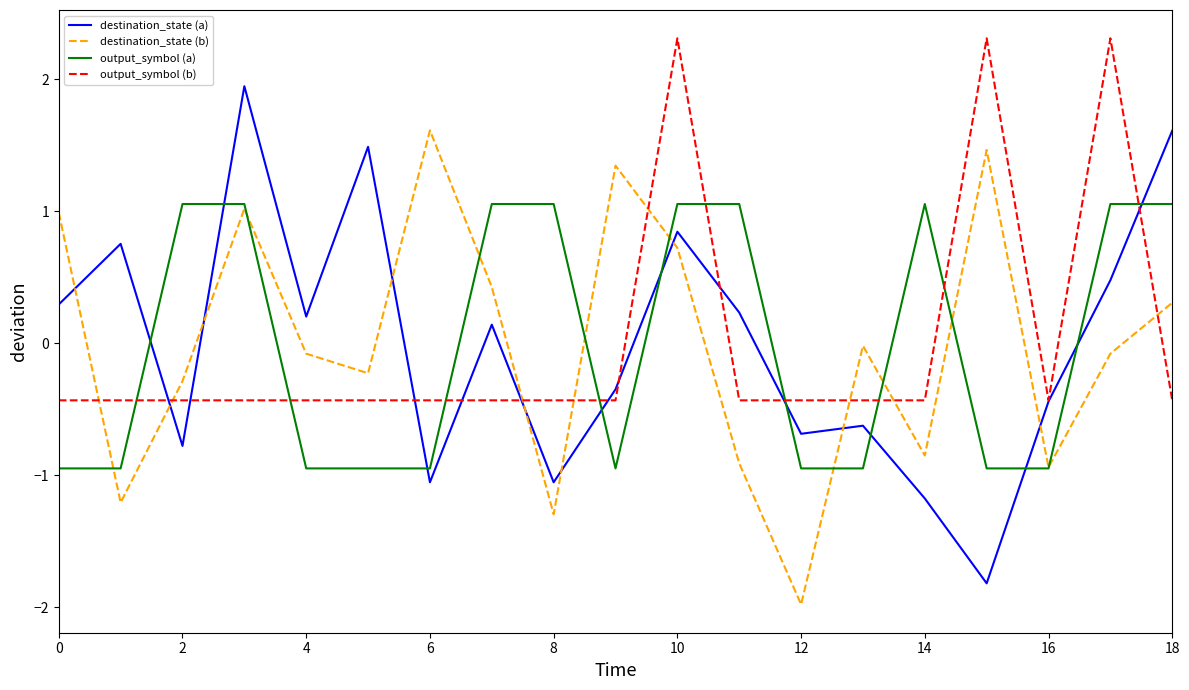

What is the minimum value shown in the chart?

-2.0